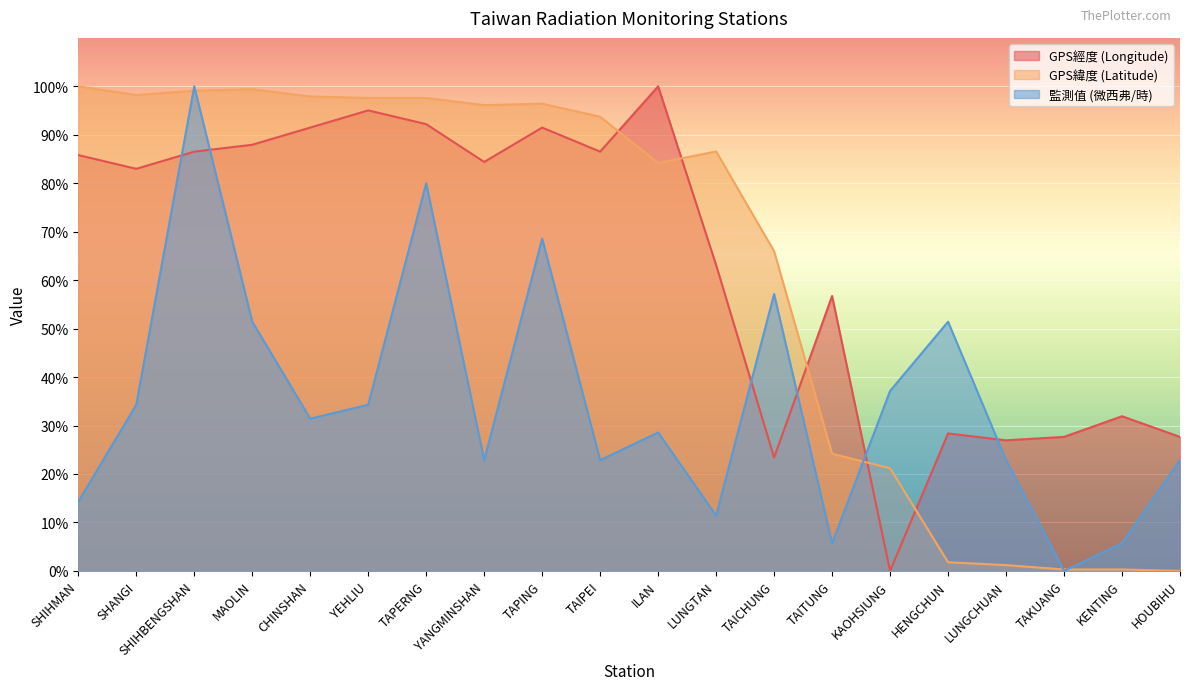

At which label does GPS經度 (Longitude) reach its minimum?

KAOHSIUNG